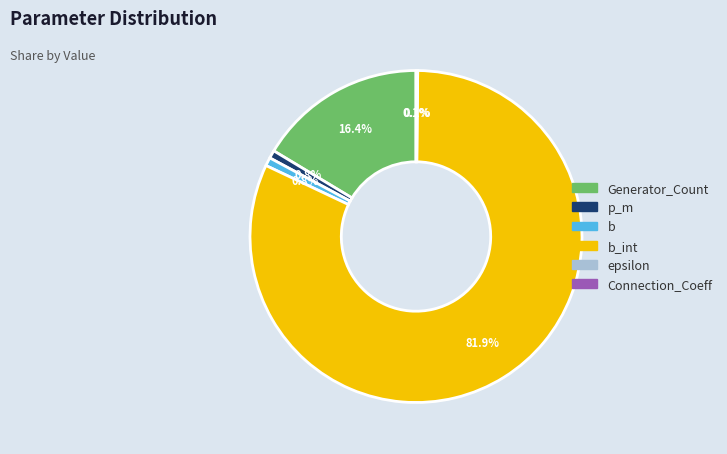

Is there any slice that represents more than half of the pie?

Yes